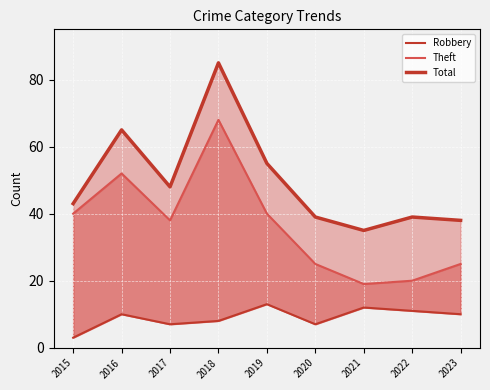

Which series changed the most between 2017 and 2018?

Total